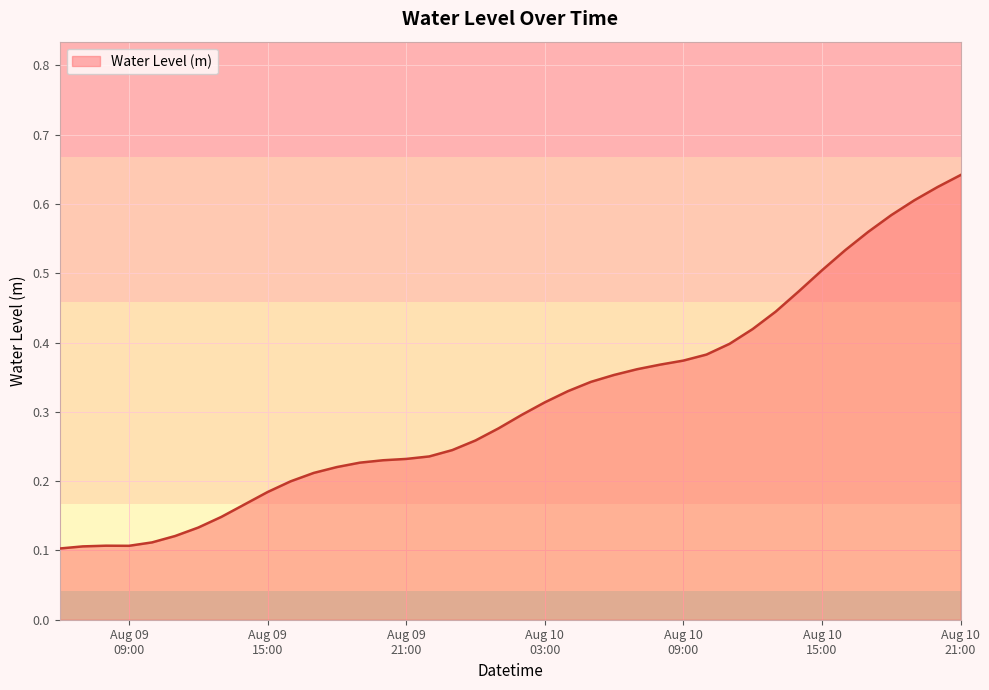

Does the chart have visible grid lines?

Yes